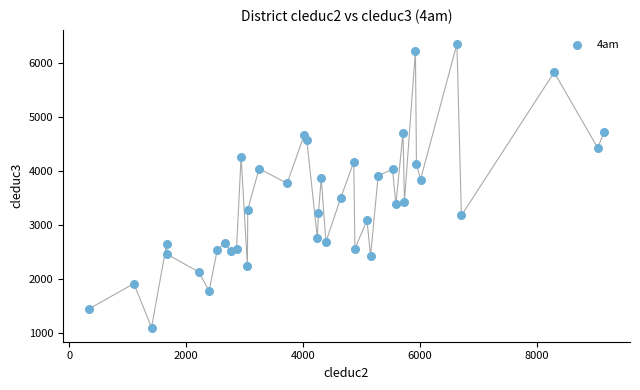

What is the range of Y values (max minus min)?

5265.0